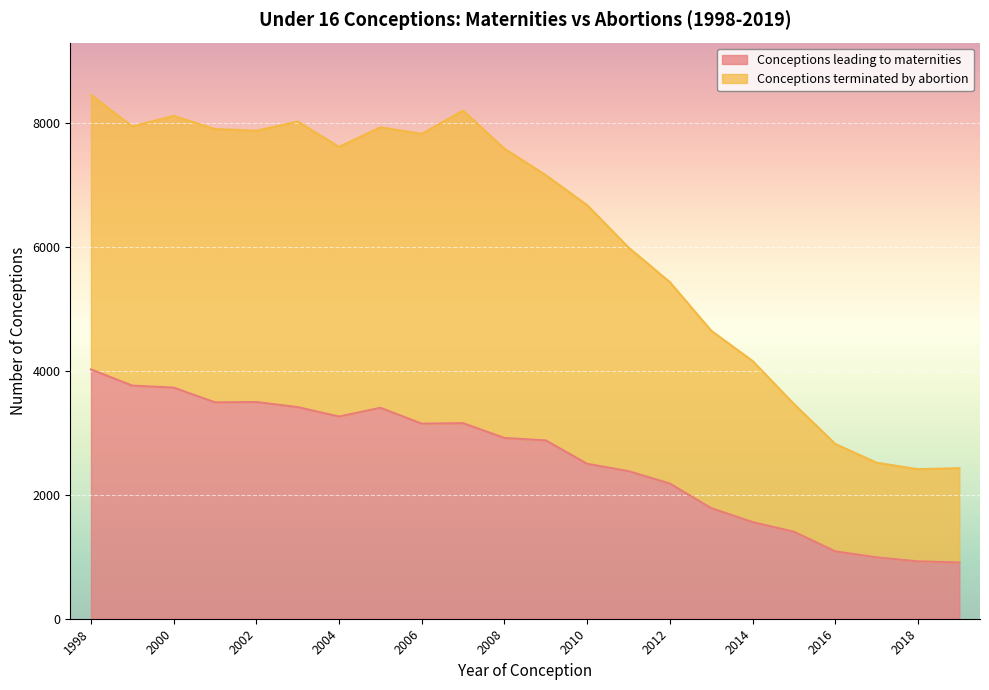

What is the highest value of the Conceptions leading to maternities series?

4023